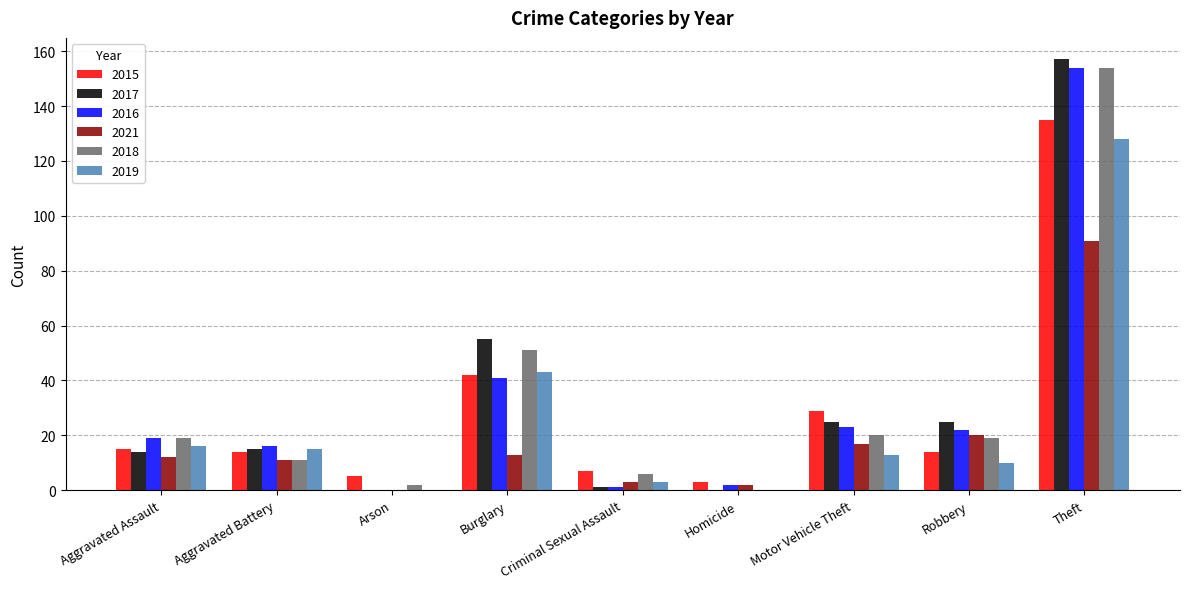

Is the value of 2018 at Aggravated Battery greater than the value of 2015 at Motor Vehicle Theft?

No